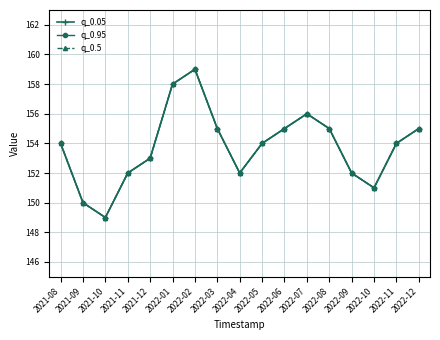

True or false: q_0.95 has a value of 152 at 2021-11.

True